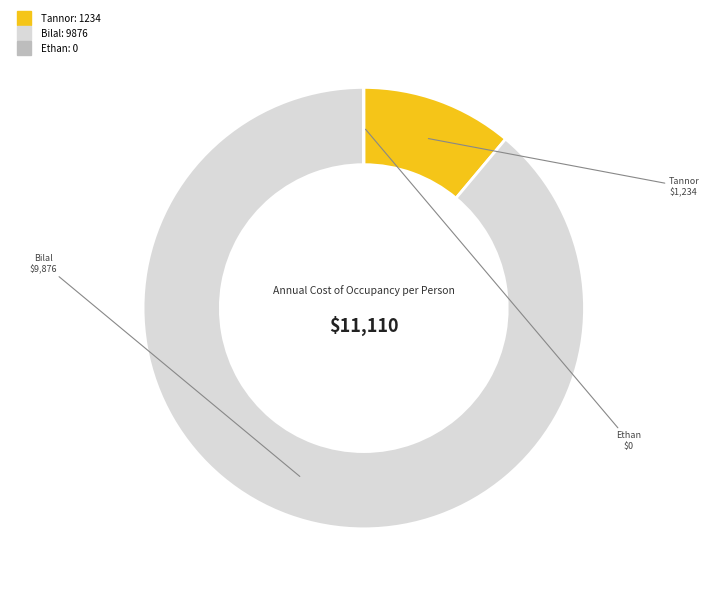

Is it true that Bilal is 89% of the pie?

True